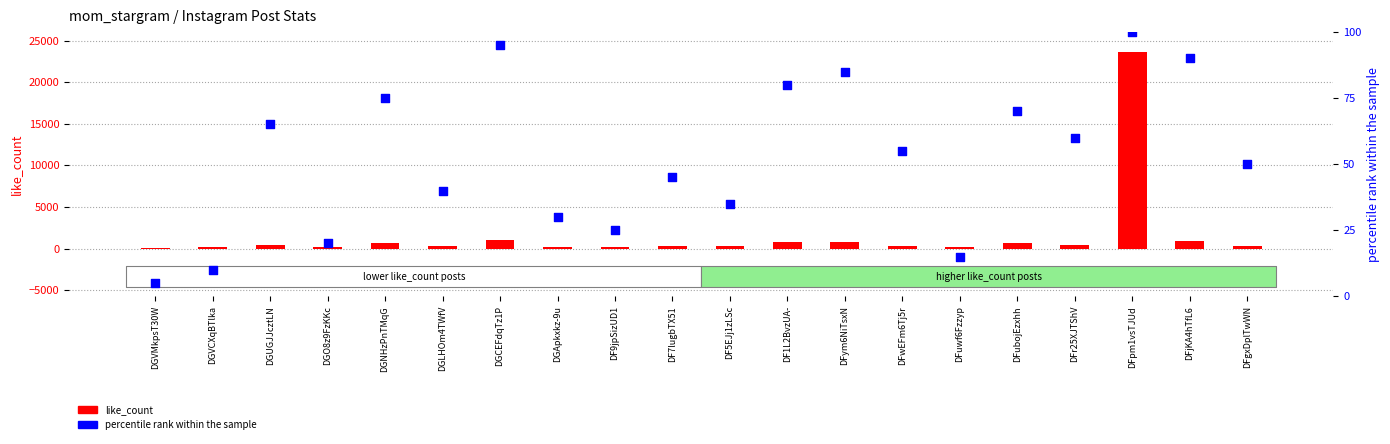

Which series has the largest Y range (max minus min)?

like_count